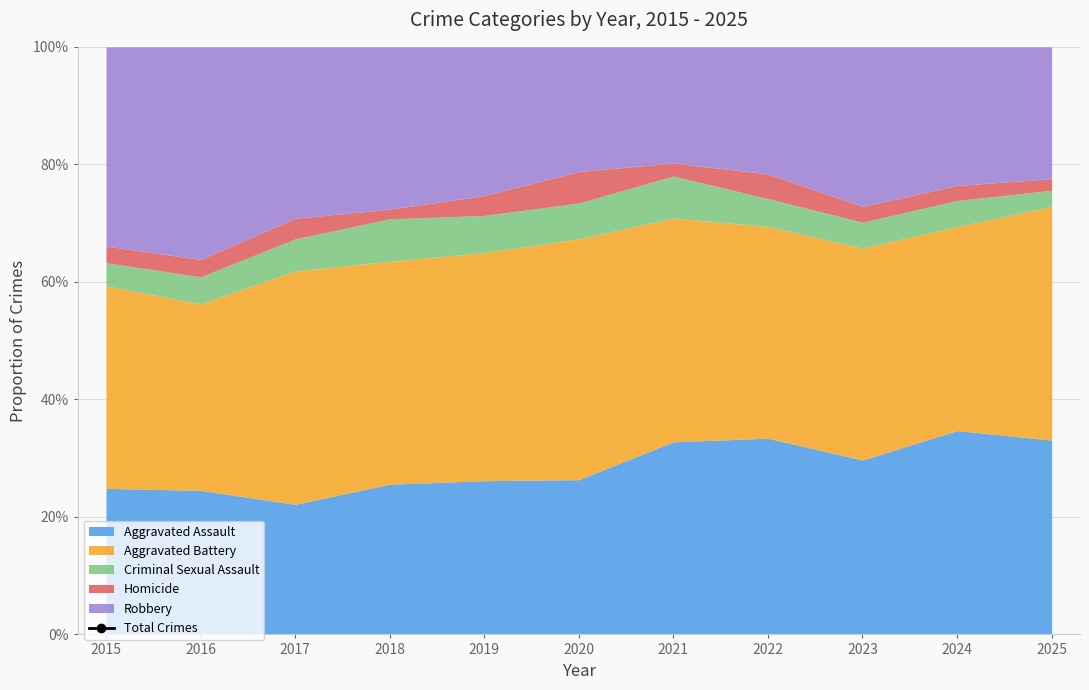

Count the number of categories in the chart.

11